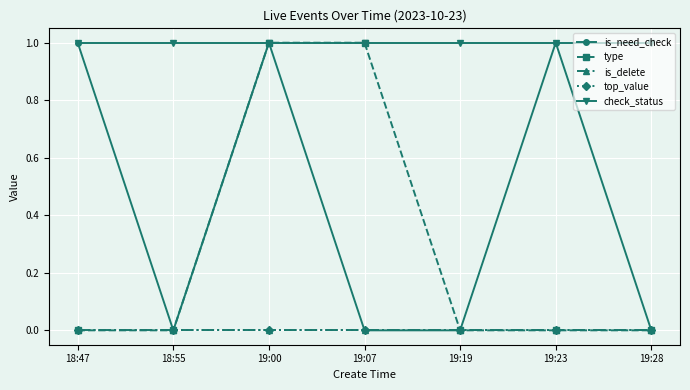

Between 18:55 and 19:28, which series saw the biggest shift?

is_need_check